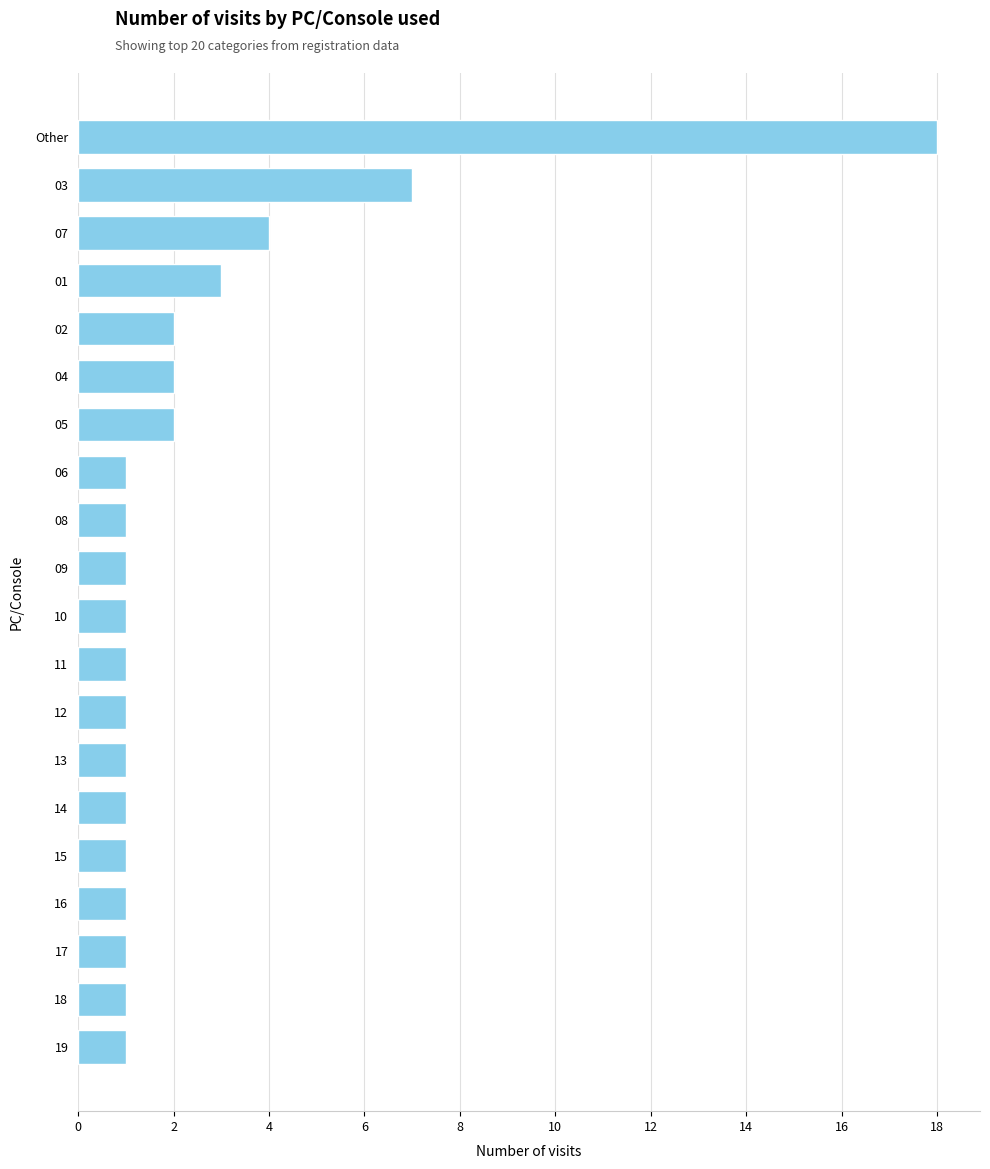

Is it true that the value at 02 is 2?

True